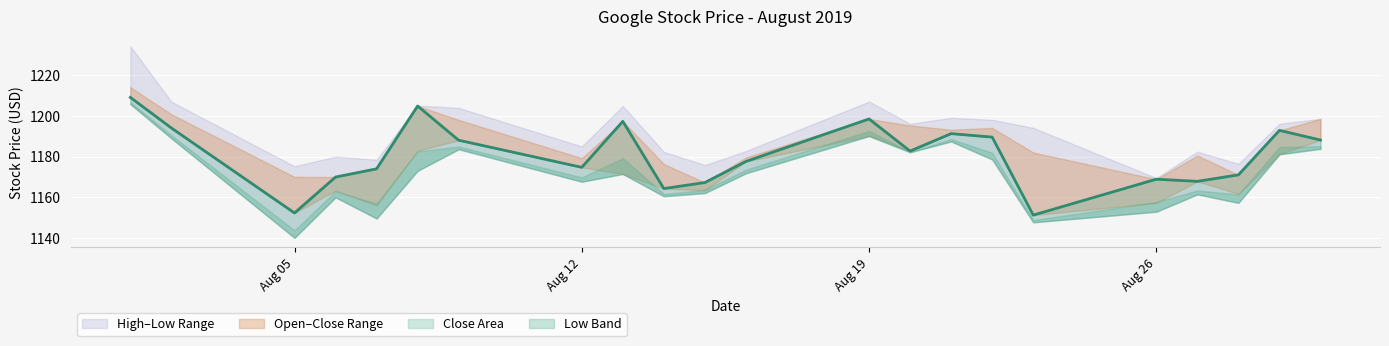

What is the average value of the High series?

1192.3